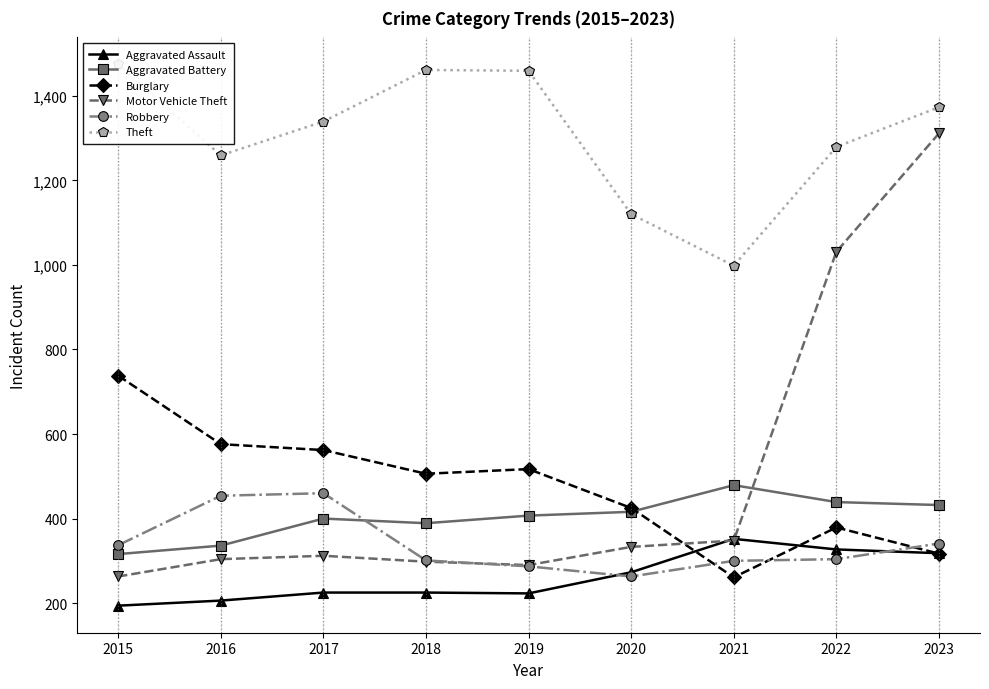

Where does the Motor Vehicle Theft series first go above 312?

2020